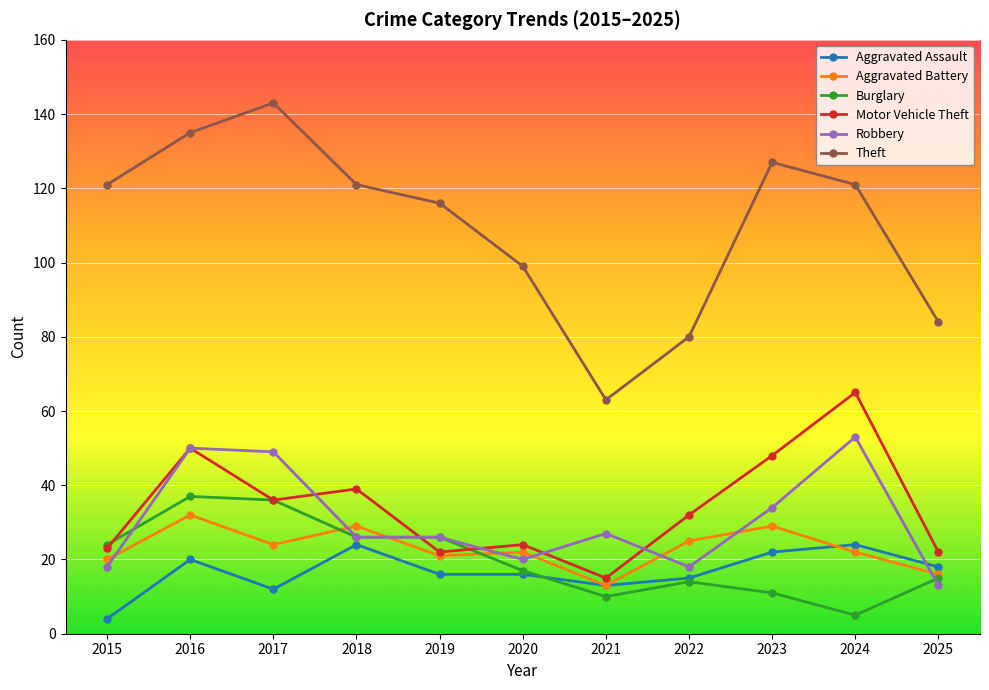

What is the value of the Motor Vehicle Theft point at the 9th from the left?

48